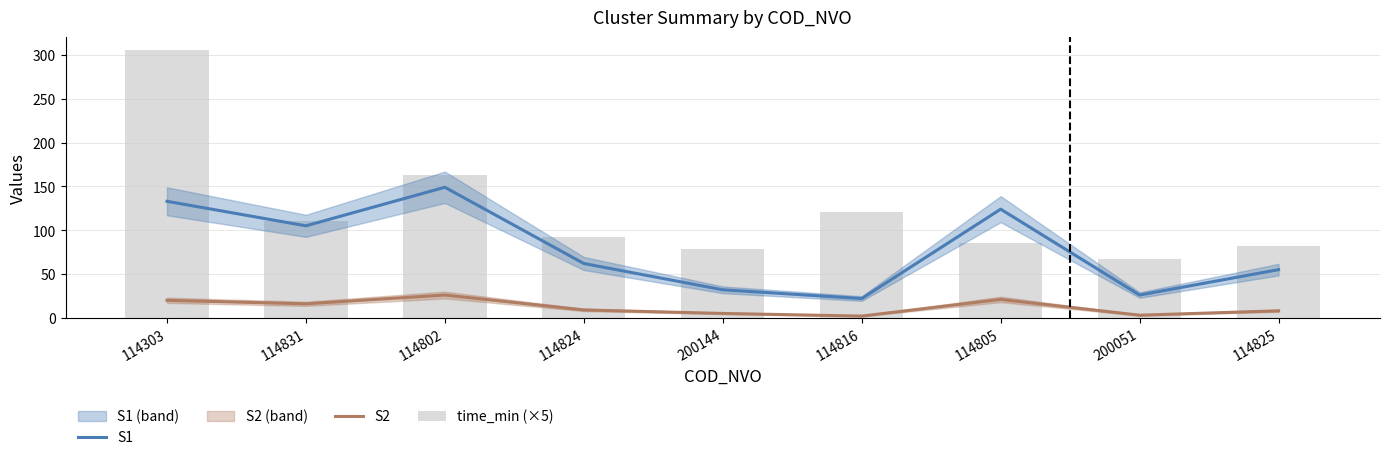

At how many categories does at least one series exceed 157?

2